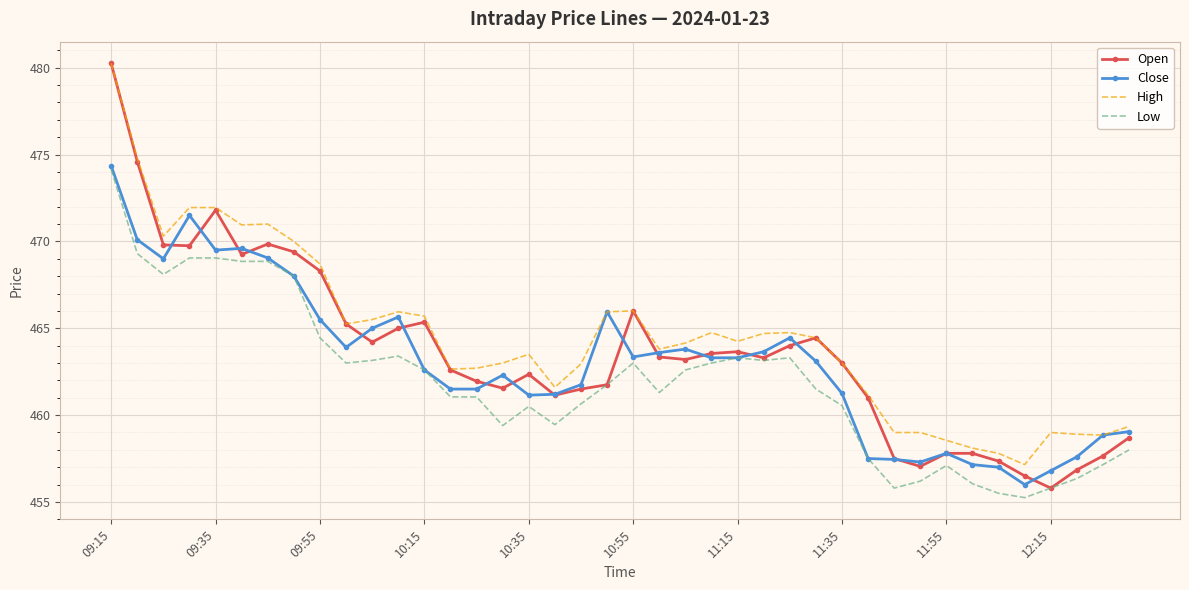

Which series has the largest range (max minus min)?

Open